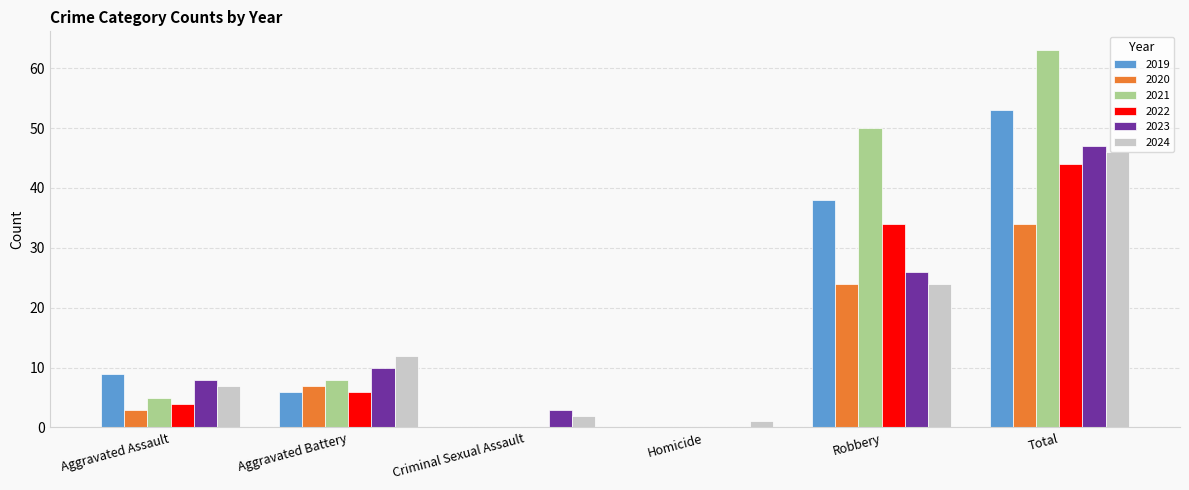

Where is 2023 nearest to the value 23?

Robbery